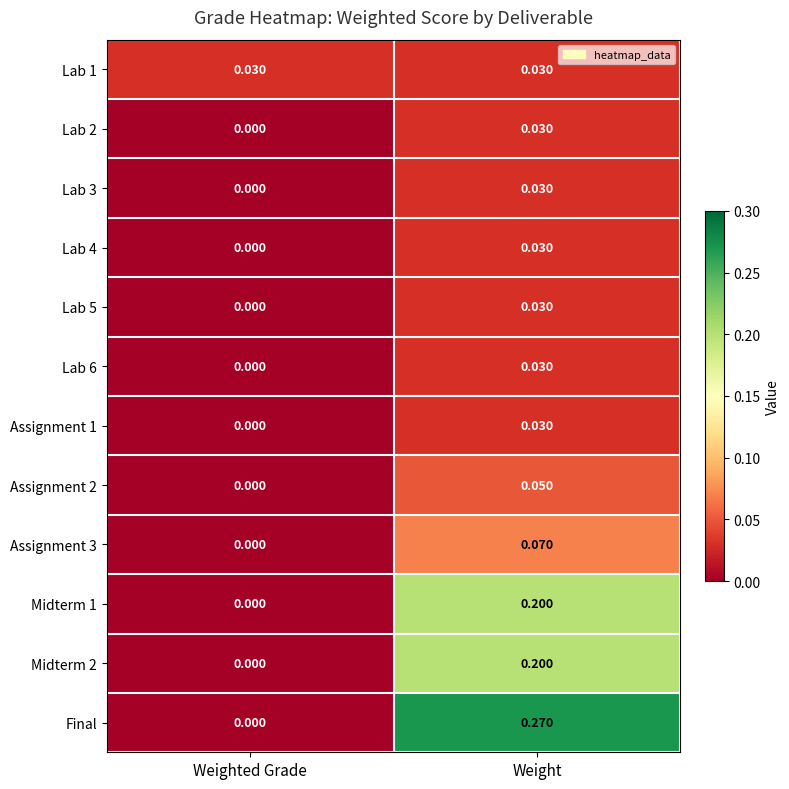

At which category does the chart reach its minimum across all series?

Weighted Grade